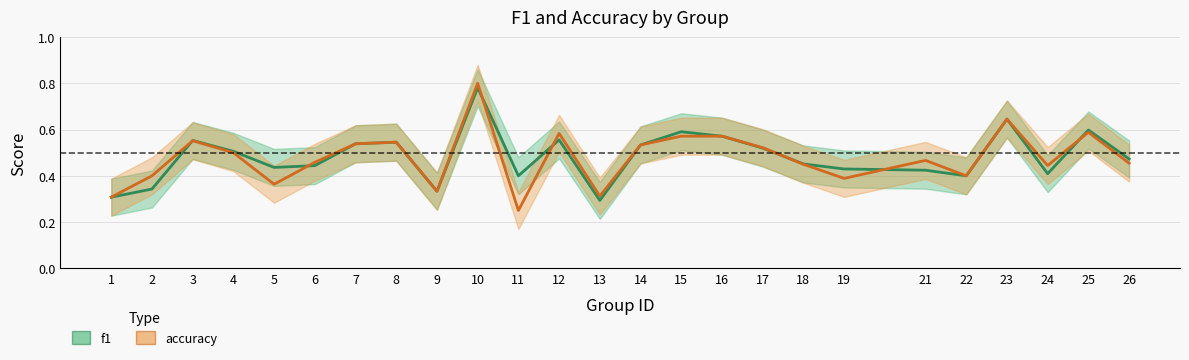

What is the approximate value of f1 at 3?

0.6